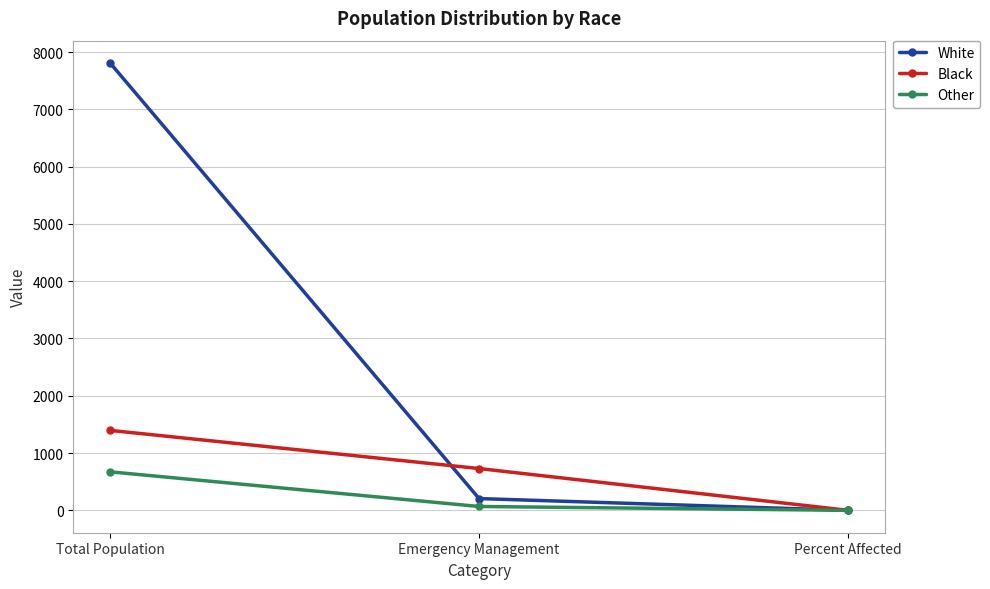

What position from the left is Emergency Management?

2